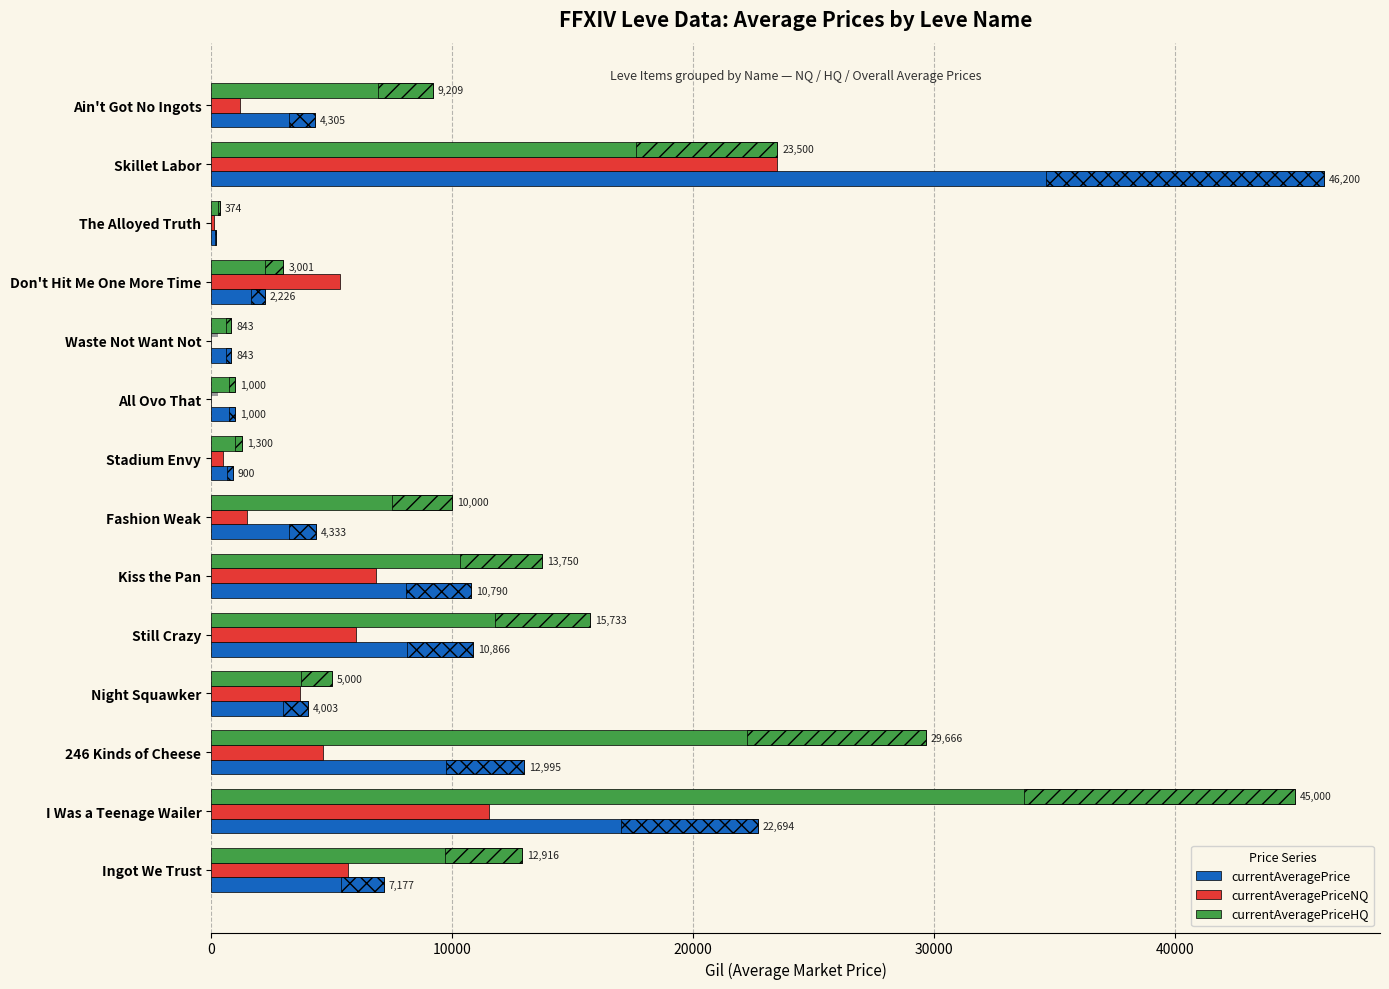

What is the difference between the highest and lowest values at Still Crazy?

9733.7